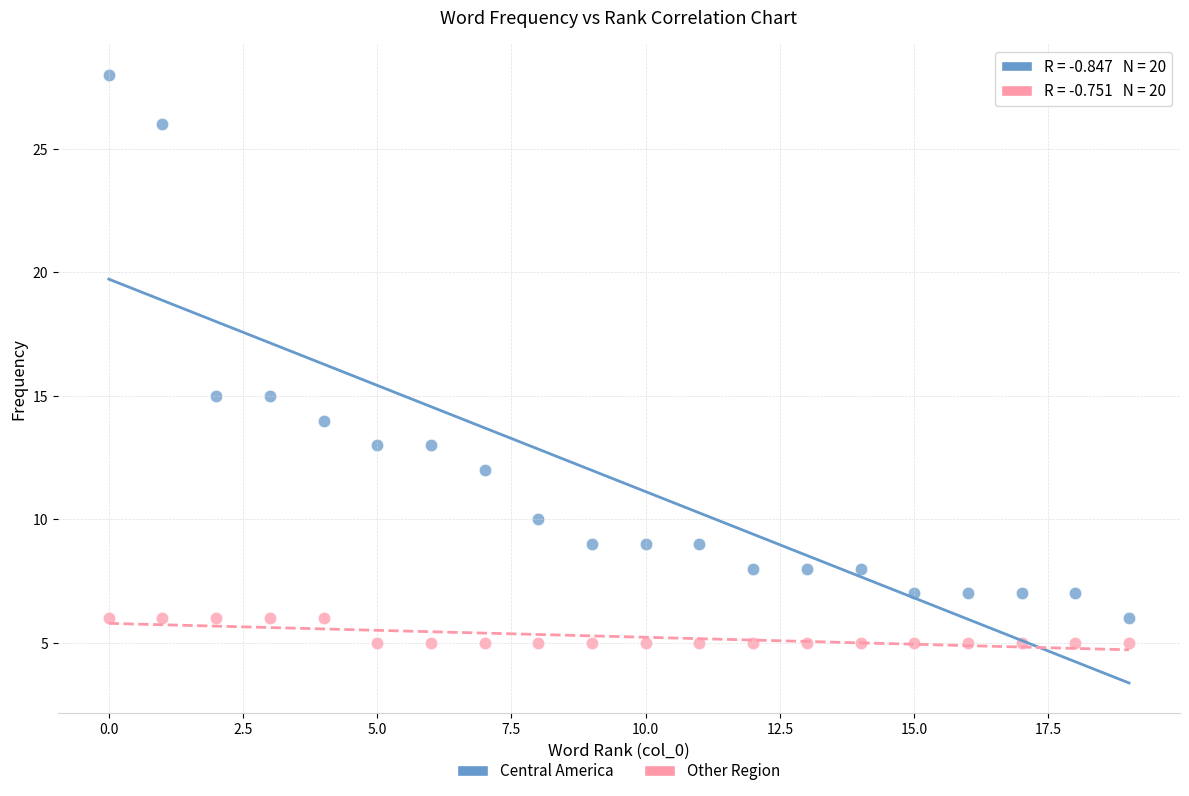

Which series reaches the maximum Y coordinate?

Central America